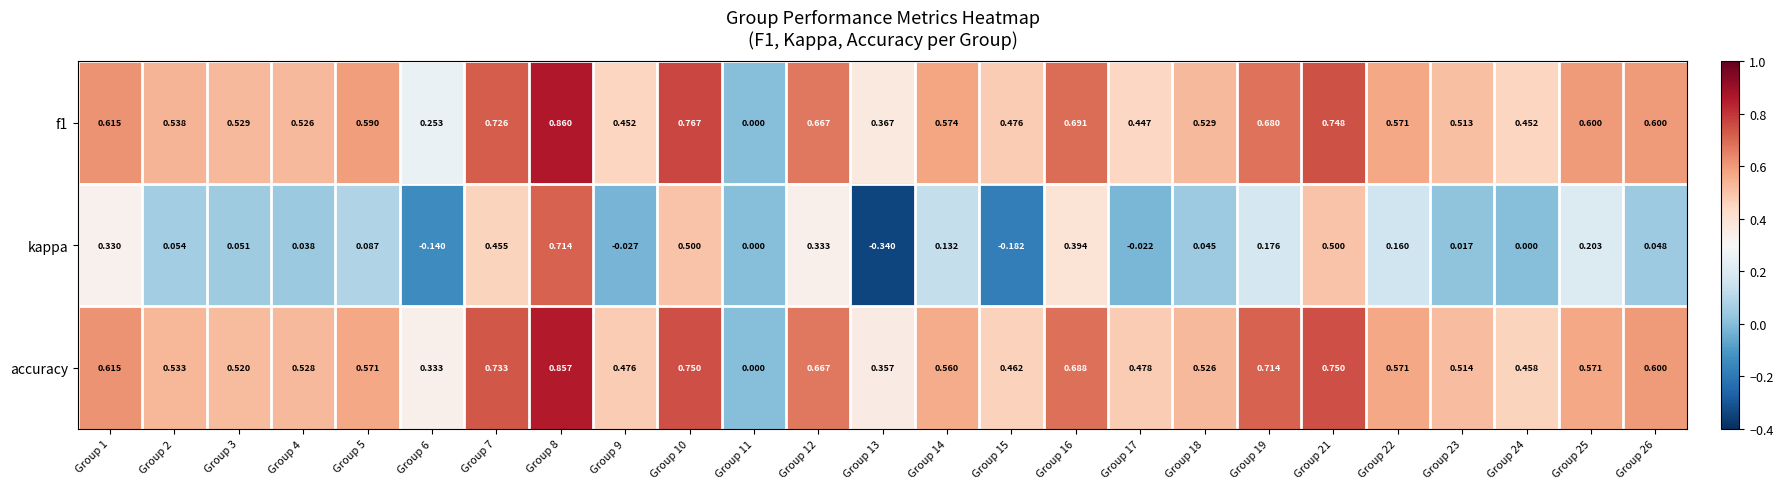

What is the difference between the highest and lowest values at Group 19?

0.5